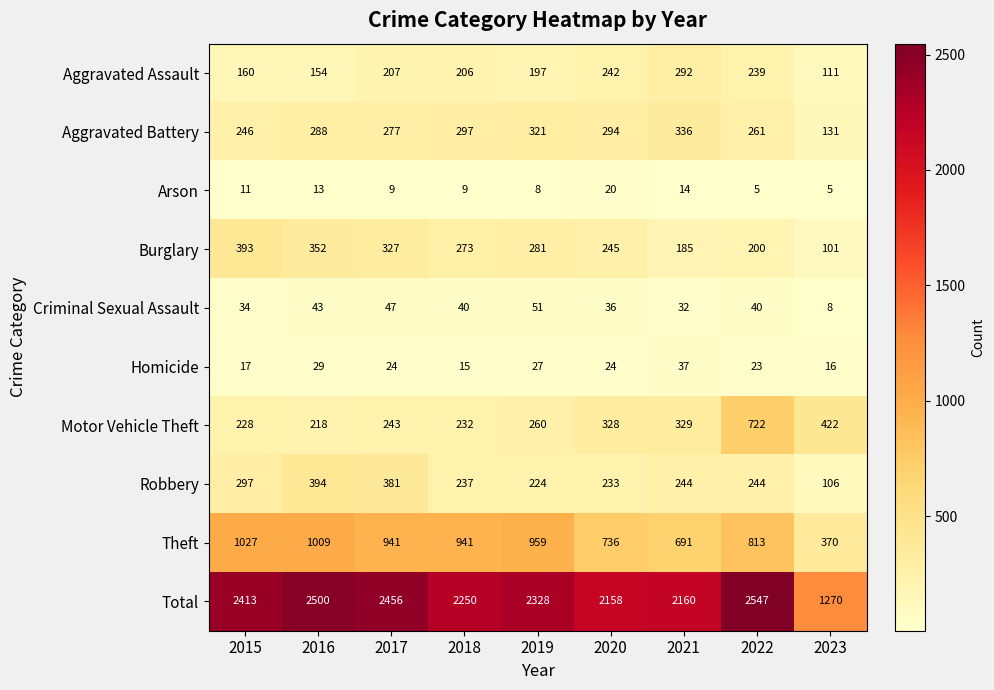

What is the maximum value shown in the chart?

2547